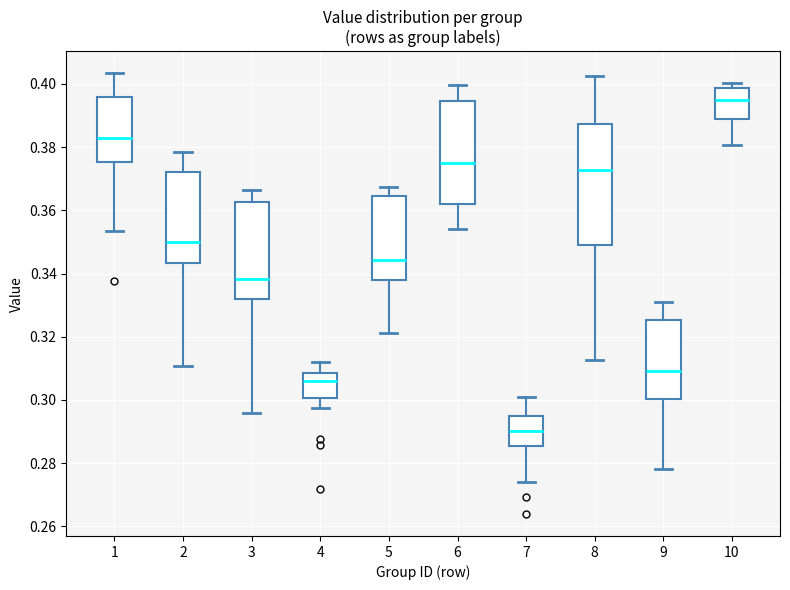

Which box has the lowest median line?

7